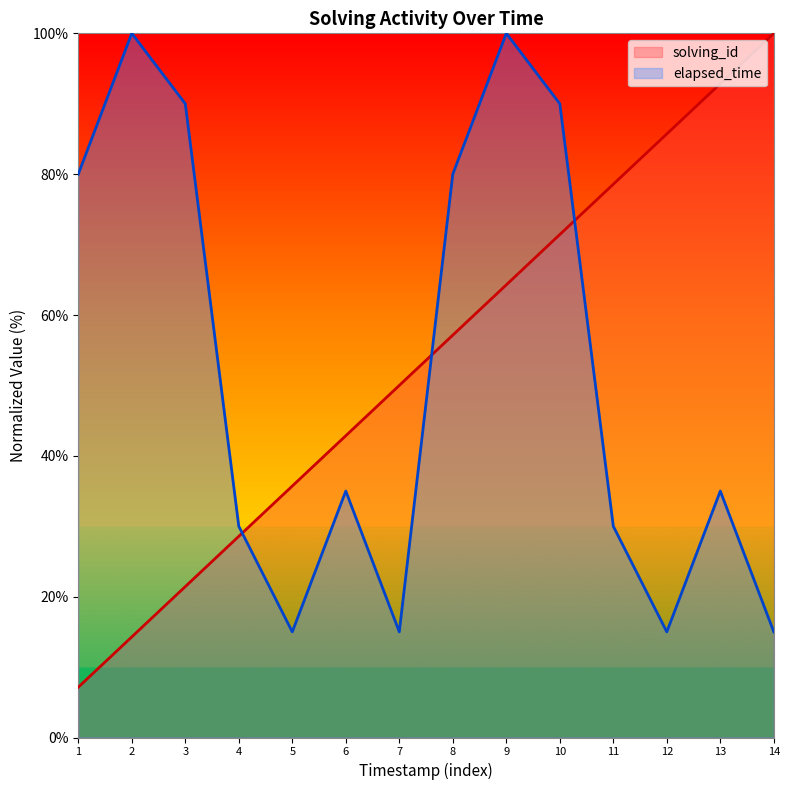

Where is the first local minimum for elapsed_time?

5